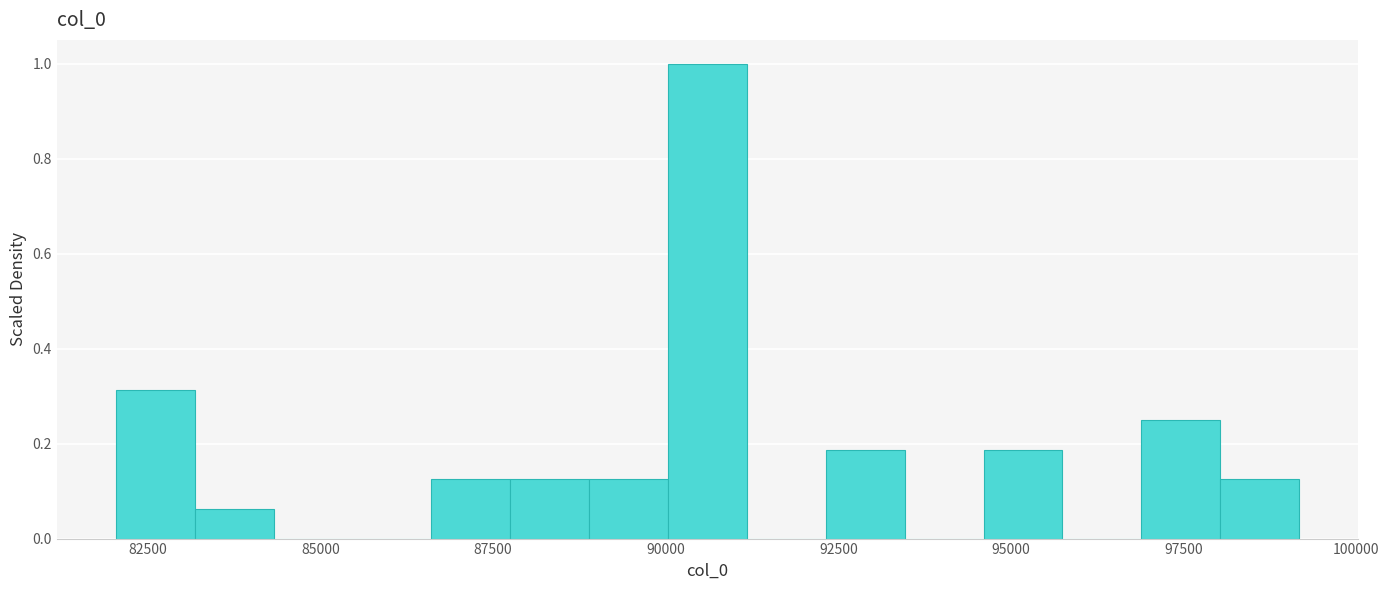

Around what value on the x-axis is the tallest bar? Give the approximate position of its centre, as read against the axis.

90500